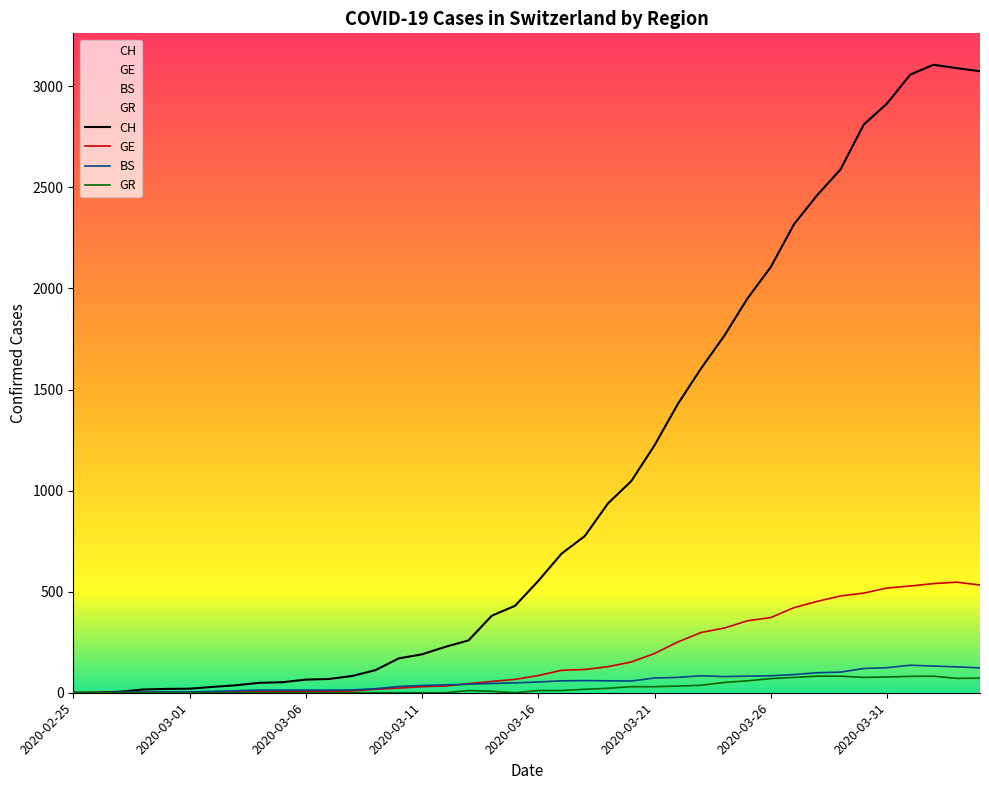

In GR, how many points are higher than both neighbors (excluding endpoints)?

2